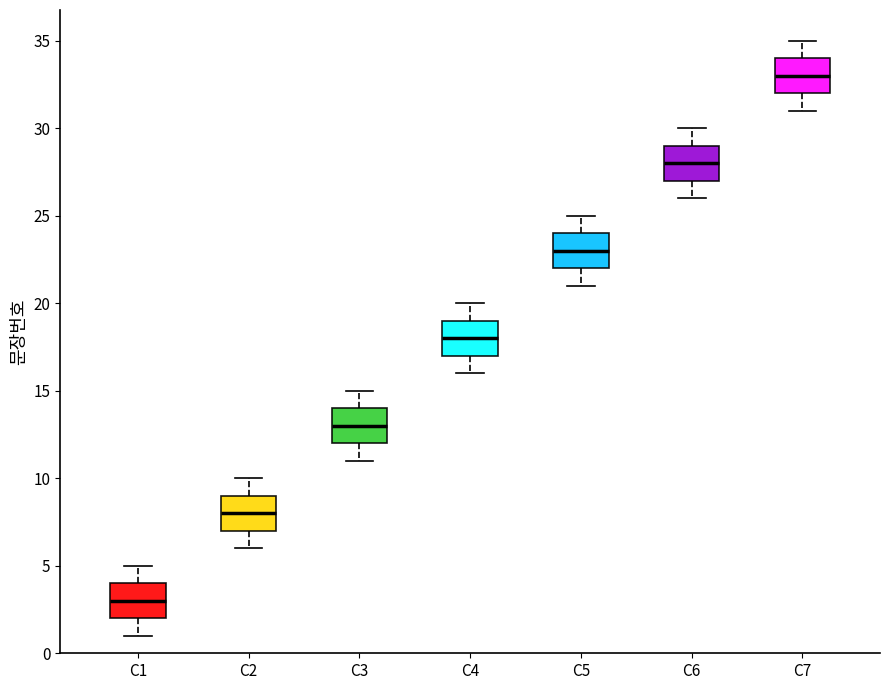

Reading left to right, read every box against the y-axis: the position of its median line, the range the box covers, and the ends of its whiskers. The values are not printed on the chart, so give them approximately, as read against the axis.

C1: median 3, box 2 to 4, whiskers 1 to 5
C2: median 8, box 7 to 9, whiskers 6 to 10
C3: median 13, box 12 to 14, whiskers 11 to 15
C4: median 18, box 17 to 19, whiskers 16 to 20
C5: median 23, box 22 to 24, whiskers 21 to 25
C6: median 28, box 27 to 29, whiskers 26 to 30
C7: median 33, box 32 to 34, whiskers 31 to 35